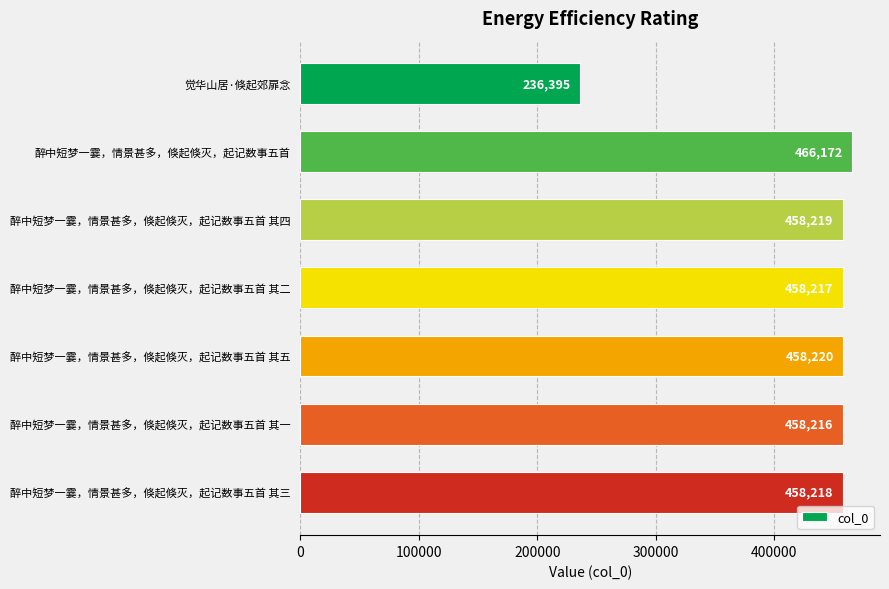

What is the greatest value displayed?

466172